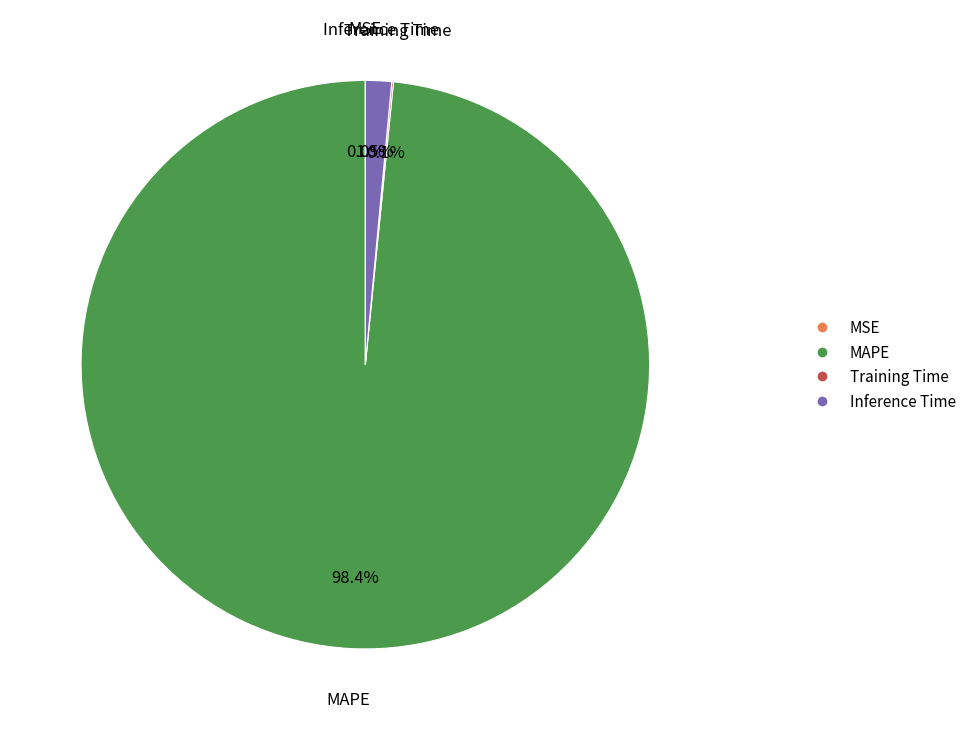

What percentage is the MAPE slice, to the nearest percent?

98%